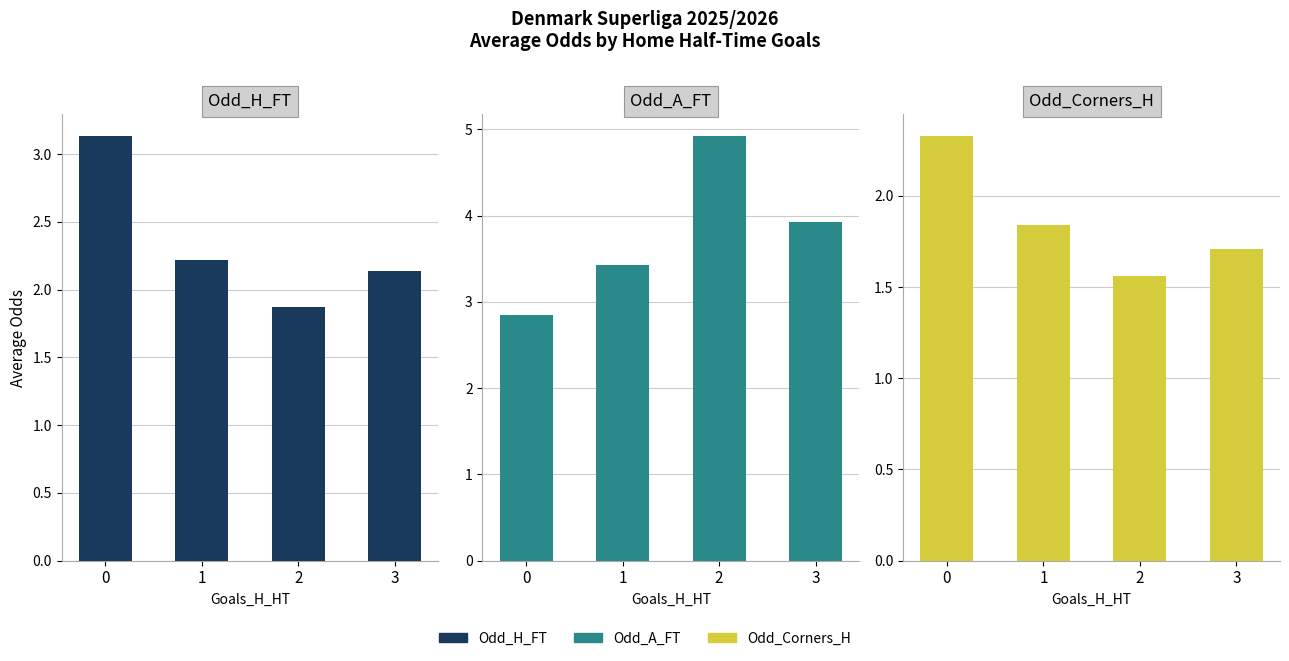

What is the greatest value displayed?

4.9